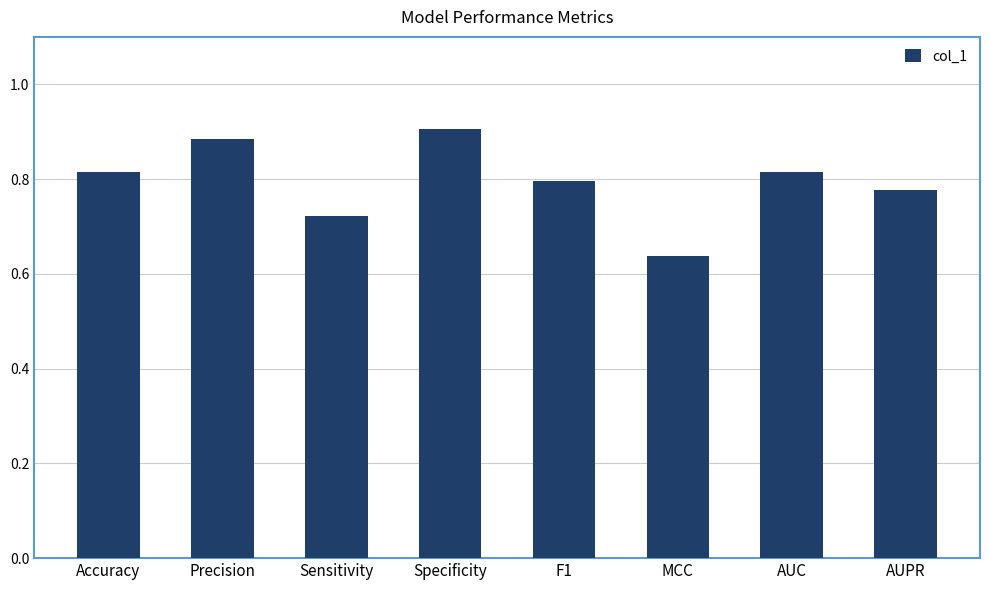

What position from the left is AUC?

7